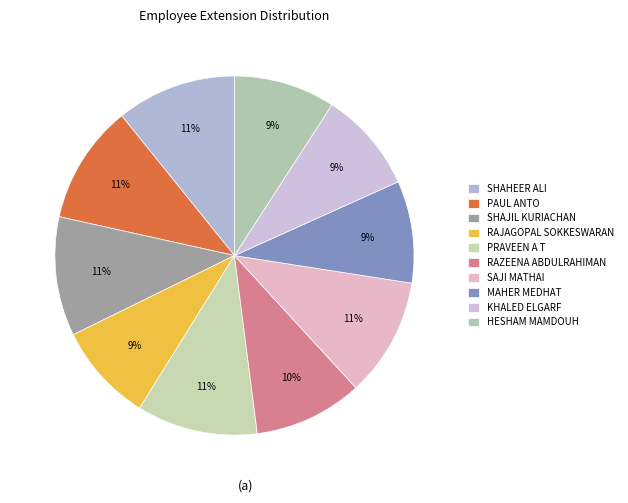

The PRAVEEN A T slice represents 25% of the pie. True or false?

False